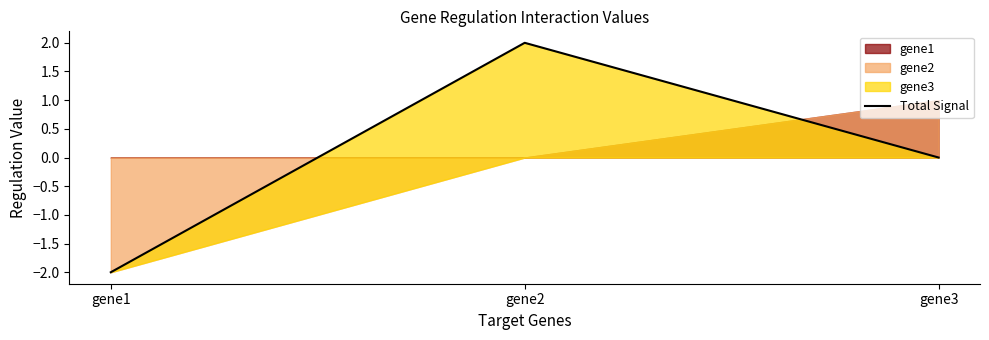

Is it true that the value at gene1 is -2?

True